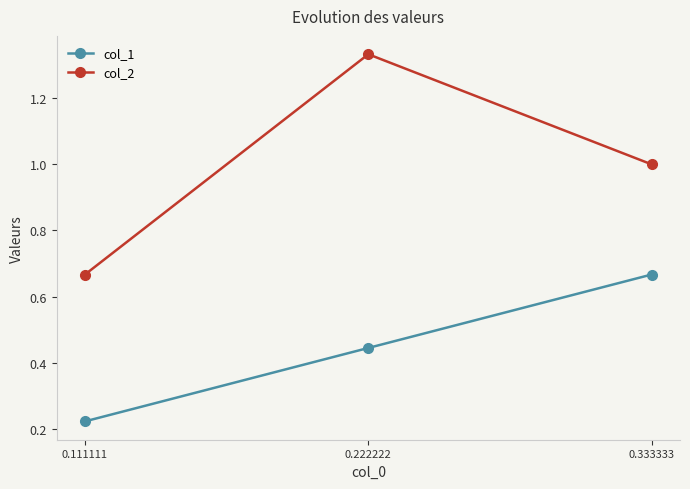

How many col_2 values are between 0 and 1?

2